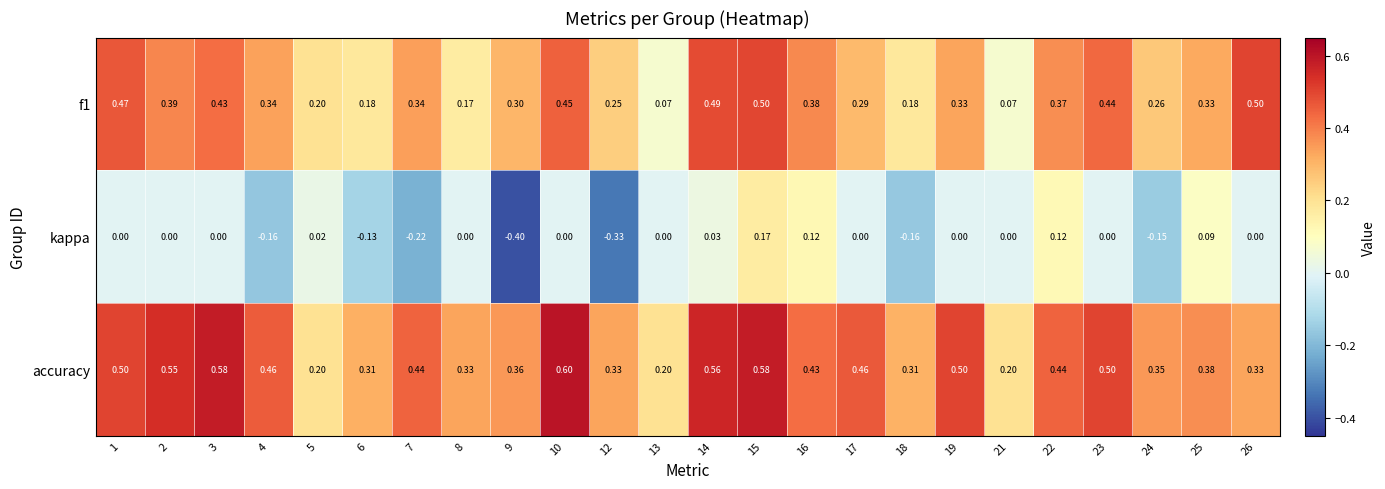

Which series has the widest spread of values?

kappa